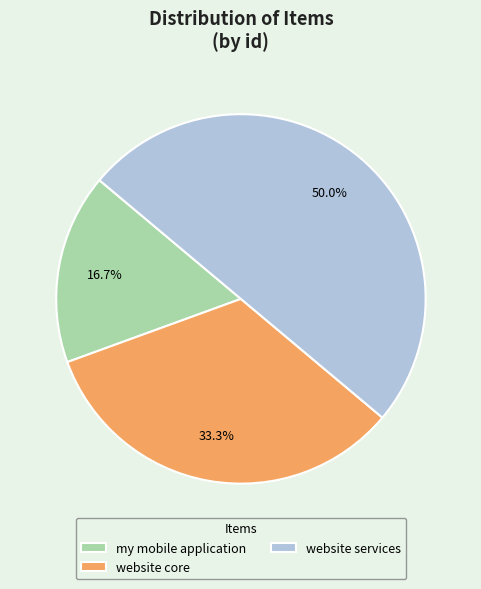

How many segments does this pie chart have?

3